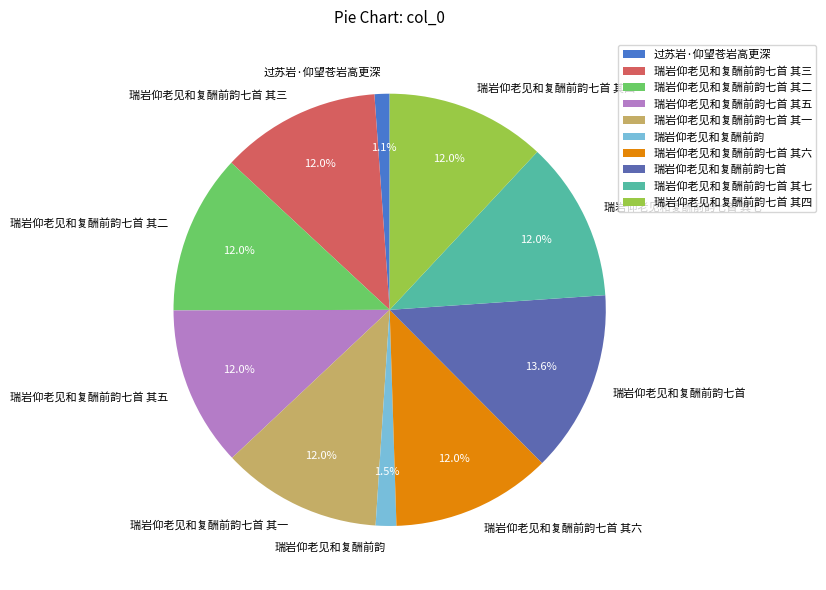

What percentage is NOT represented by 瑞岩仰老见和复酬前韵?

98.5%